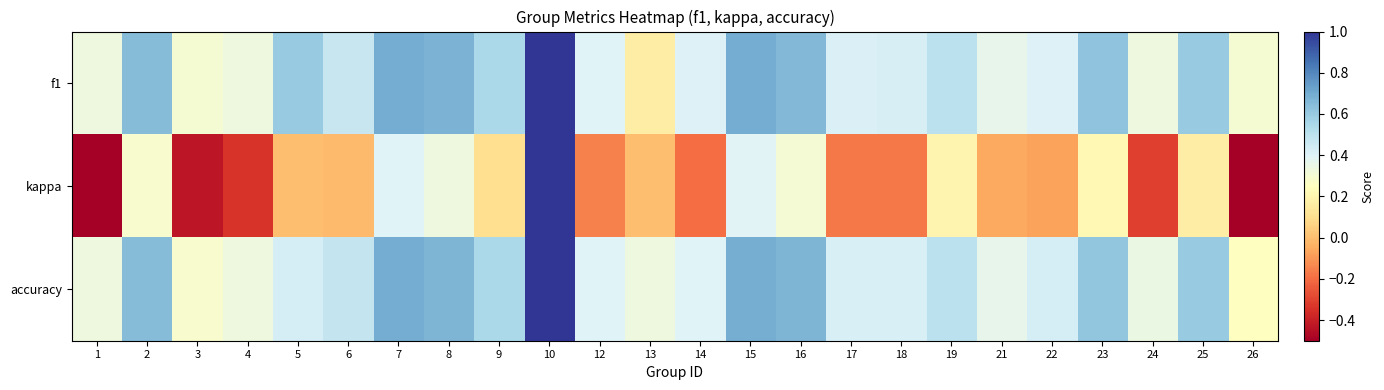

Reading left to right, transcribe all the data shown in this chart.

f1: 1=0.3	2=0.6	3=0.3	4=0.3	5=0.6	6=0.5	7=0.7	8=0.7	9=0.5	10=1.0	12=0.4	13=0.2	14=0.4	15=0.7	16=0.7	17=0.4	18=0.4	19=0.5	21=0.4	22=0.4	23=0.6	24=0.3	25=0.6	26=0.3
kappa: 1=-0.5	2=0.3	3=-0.4	4=-0.3	5=0.0	6=-0.0	7=0.4	8=0.3	9=0.1	10=1.0	12=-0.2	13=0.0	14=-0.2	15=0.4	16=0.3	17=-0.2	18=-0.2	19=0.2	21=-0.1	22=-0.1	23=0.2	24=-0.3	25=0.2	26=-0.5
accuracy: 1=0.3	2=0.6	3=0.3	4=0.3	5=0.4	6=0.5	7=0.7	8=0.7	9=0.5	10=1.0	12=0.4	13=0.3	14=0.4	15=0.7	16=0.7	17=0.4	18=0.4	19=0.5	21=0.4	22=0.4	23=0.6	24=0.3	25=0.6	26=0.2